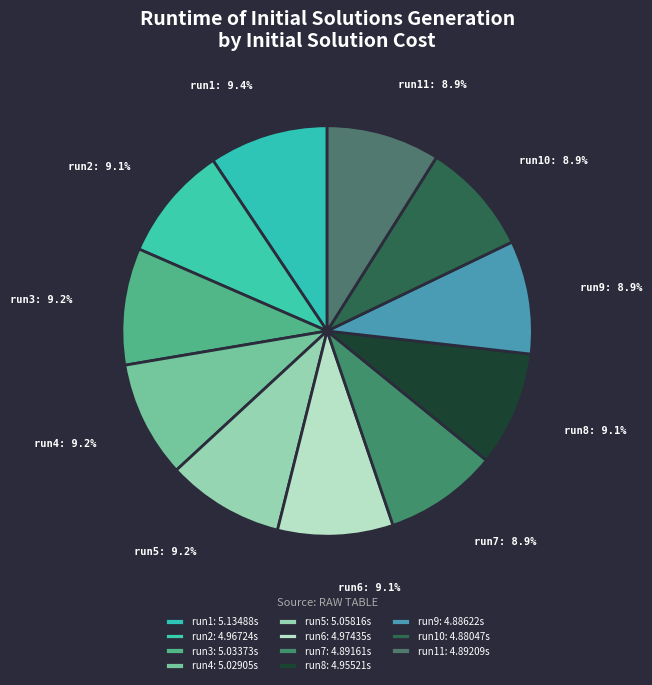

Does any single category account for the majority?

No